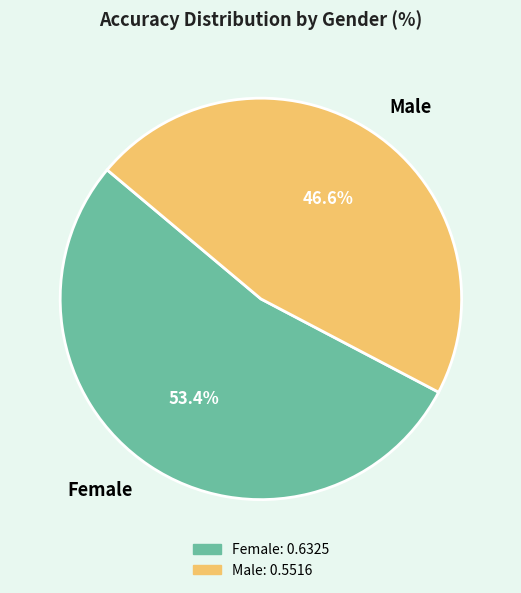

Count the number of slices in the pie.

2